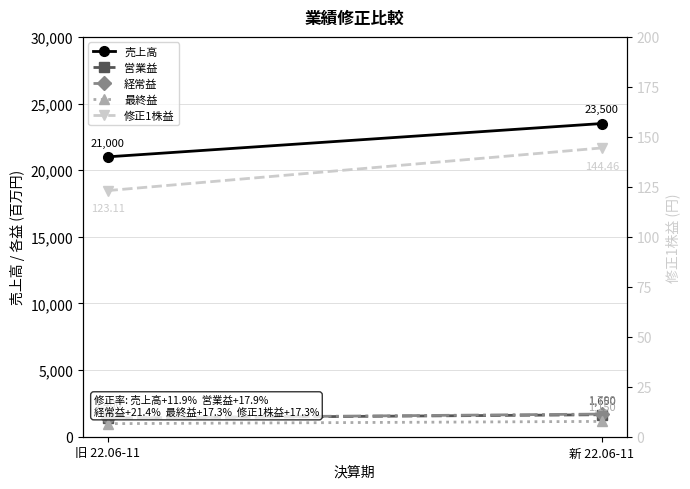

Reading left to right, list all the values displayed in this chart.

売上高: 旧 22.06-11=21000.0	新 22.06-11=23500.0
営業益: 旧 22.06-11=1400.0	新 22.06-11=1650.0
経常益: 旧 22.06-11=1400.0	新 22.06-11=1700.0
最終益: 旧 22.06-11=980.0	新 22.06-11=1150.0
修正1株益: 旧 22.06-11=123.1	新 22.06-11=144.5